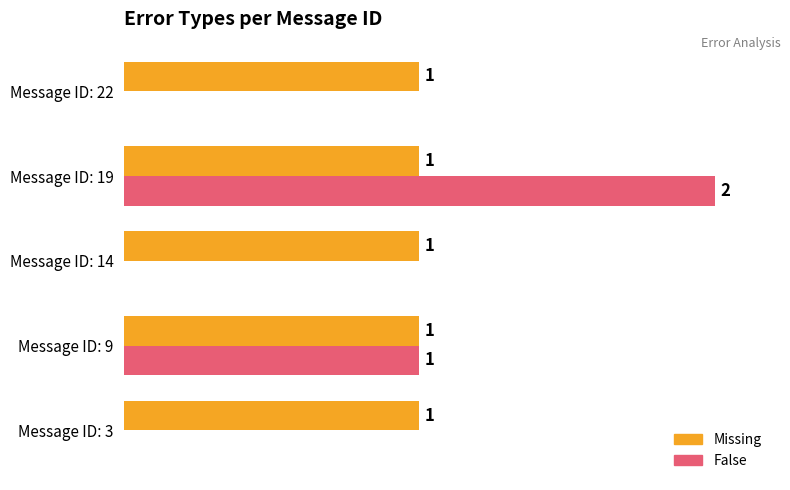

What are all the series names shown in the legend?

Missing, False